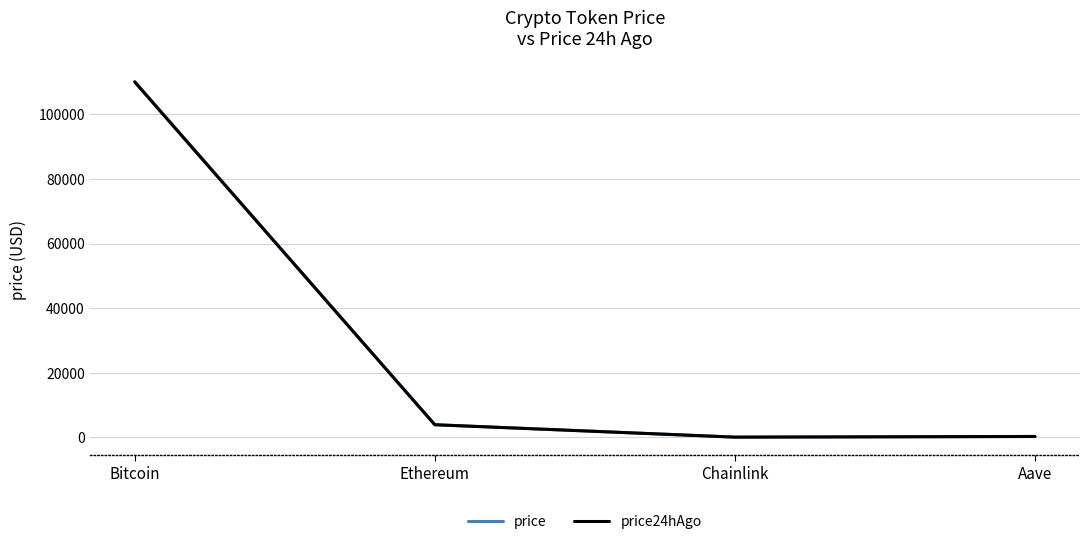

Which series changed the most between Bitcoin and Ethereum?

price